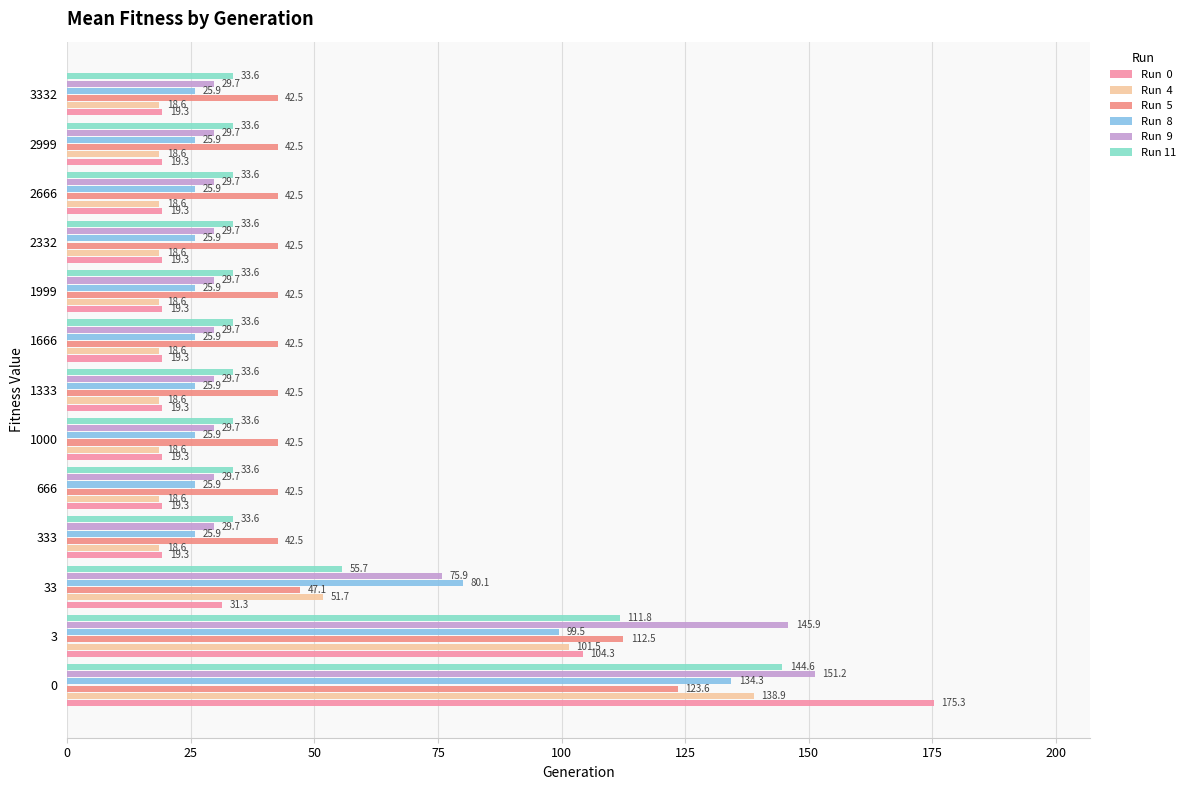

How many distinct data groups are displayed?

6